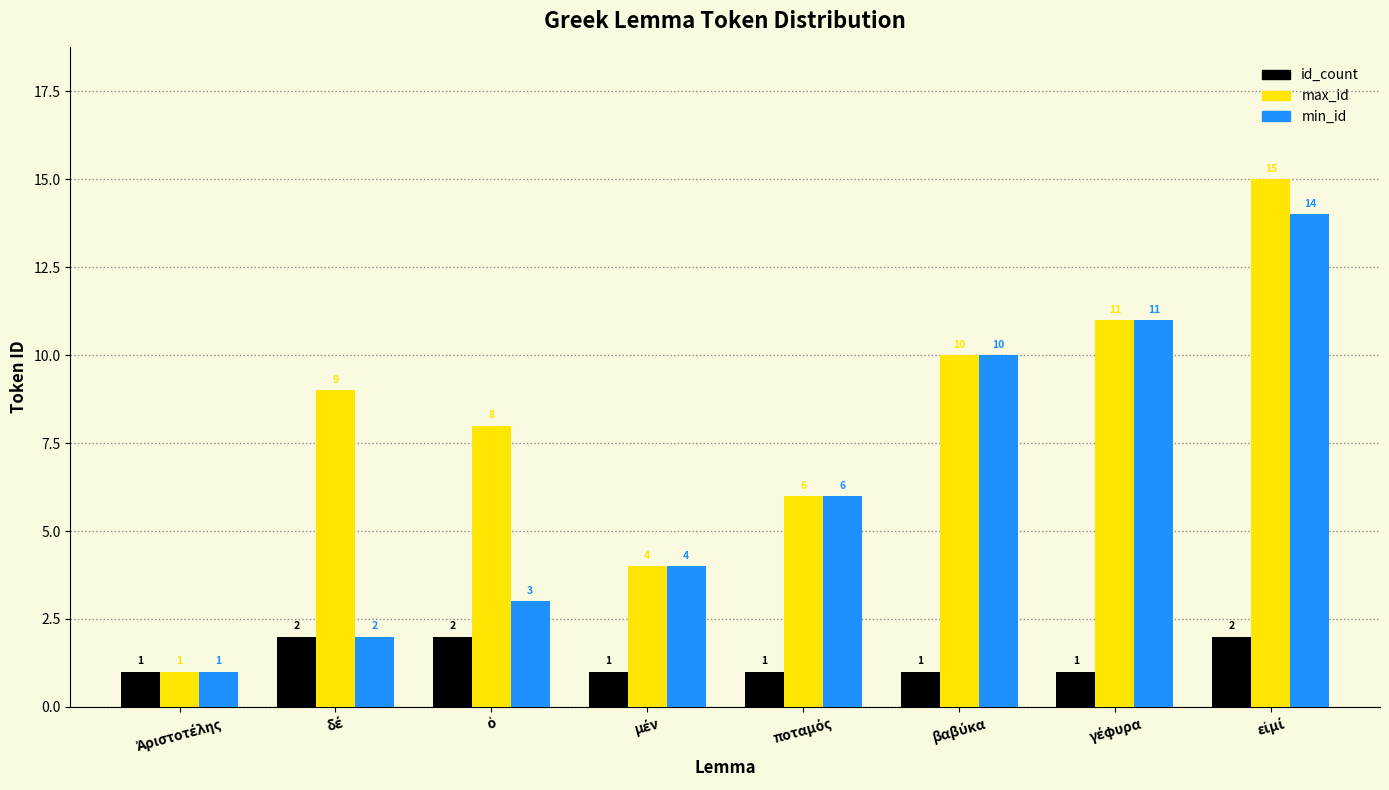

Which series has the widest spread of values?

max_id